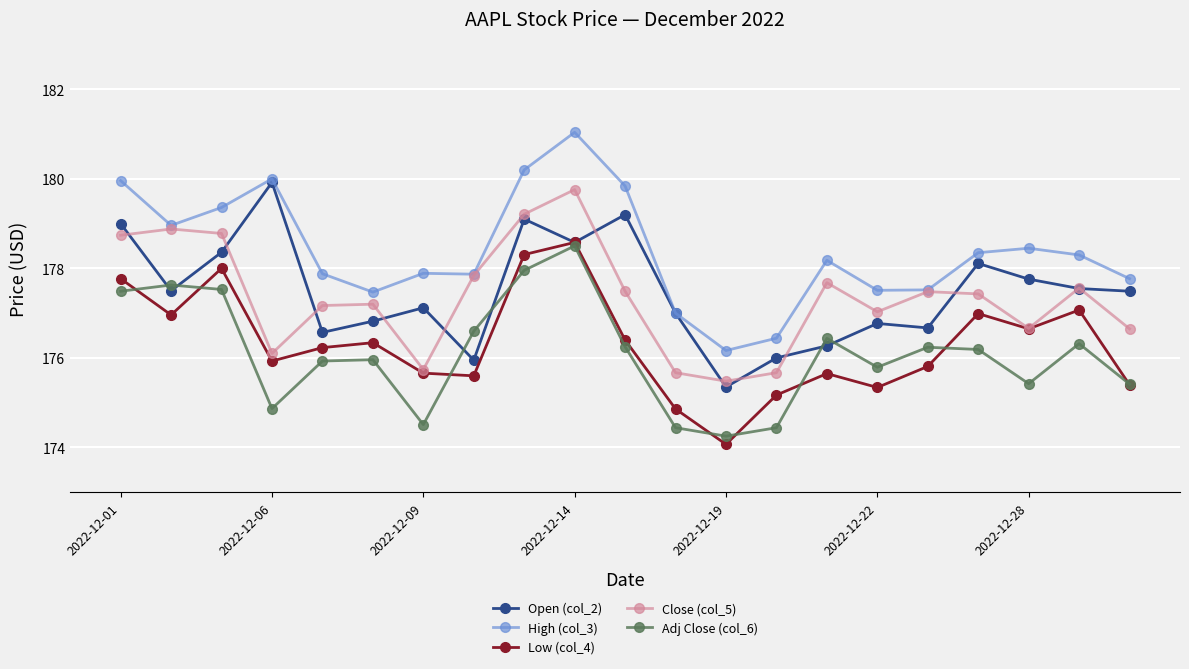

What is the value of the Close (col_5) point at the 14th from the left?

175.7